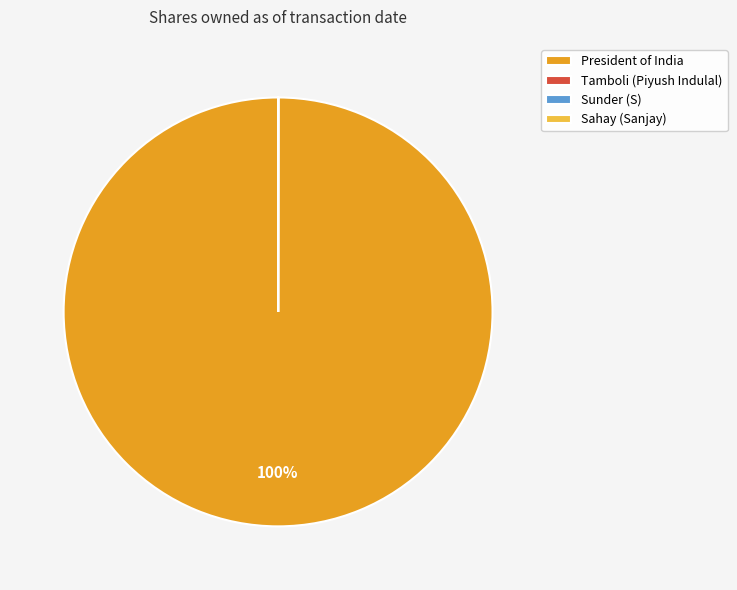

Does President of India account for over 50% of the chart?

Yes